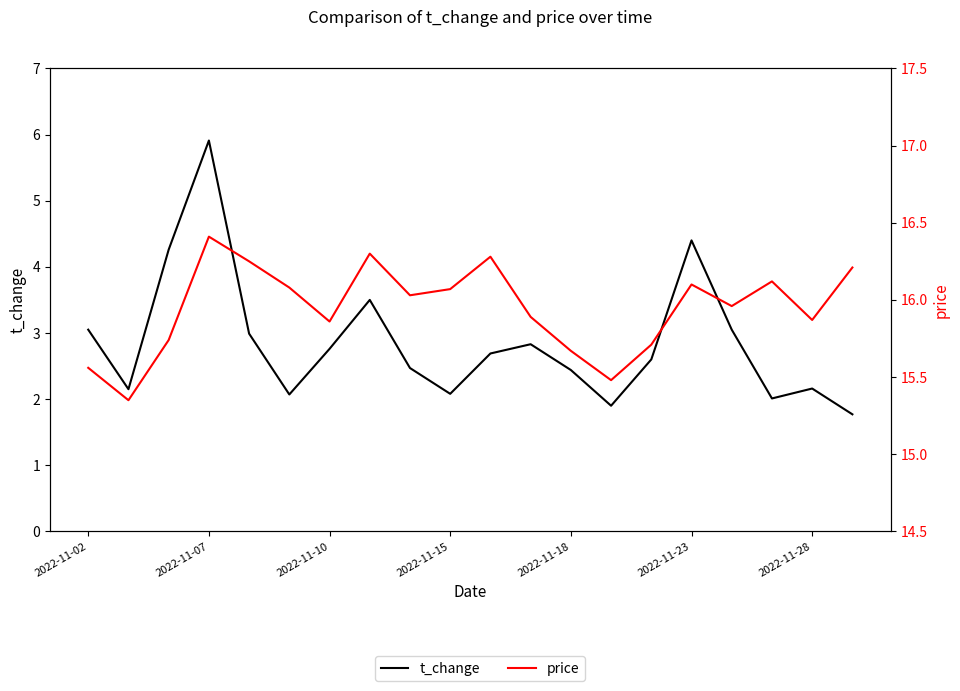

True or false: price and t_change intersect in this chart.

False